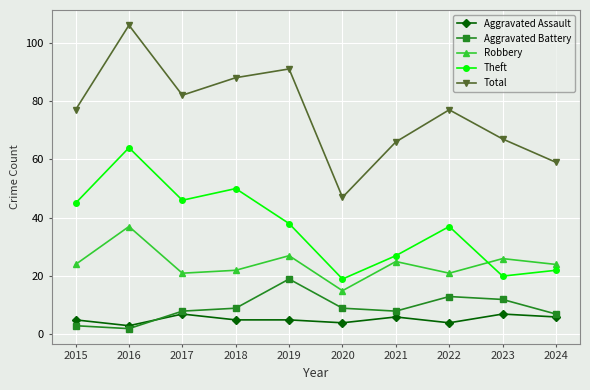

The Aggravated Battery series shows 19 at 2019. True or false?

True